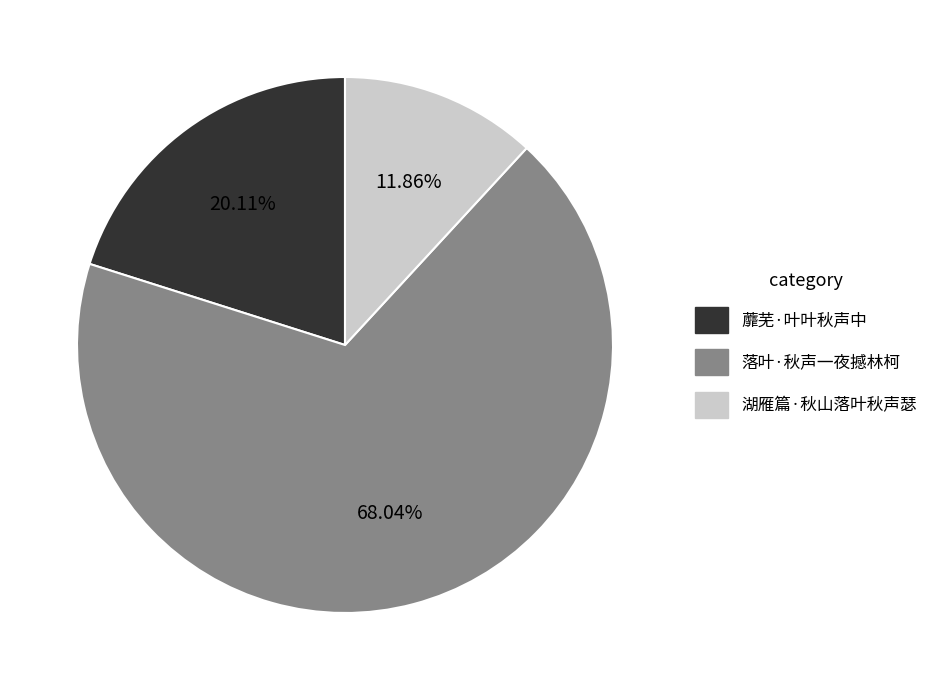

How many slices are in this pie chart?

3